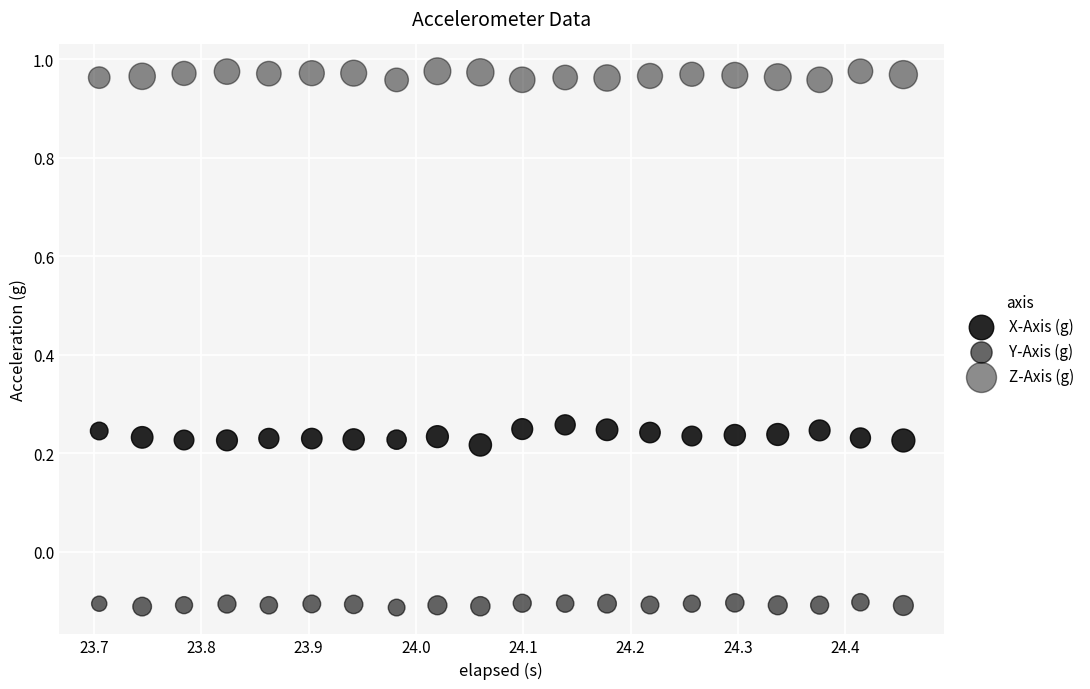

How many points are shown in the scatter plot?

60